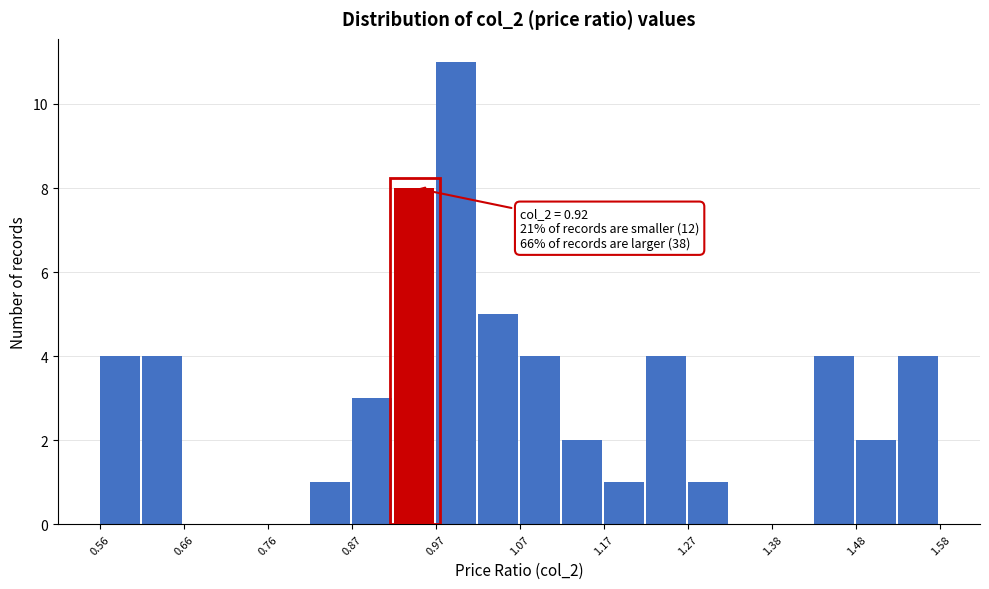

Read against the x-axis, roughly where is the centre of the tallest bar?

1.00